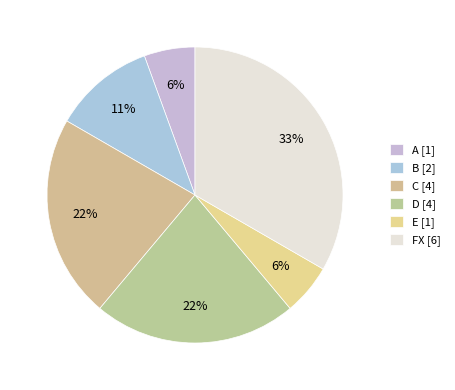

Combined, do FX and D account for over 50%?

Yes